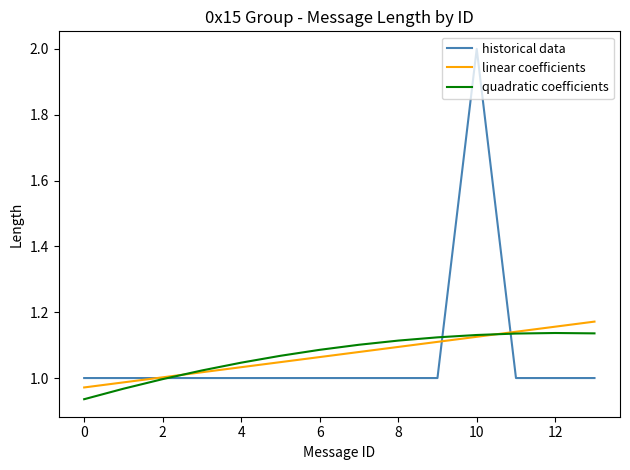

Which series has the widest spread of values?

historical data